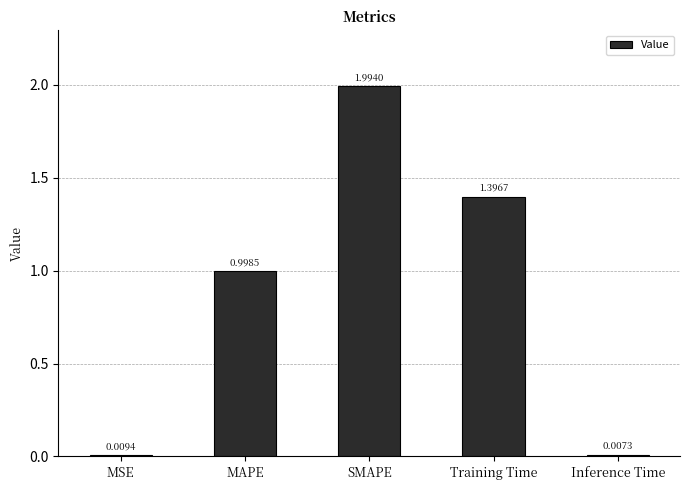

Are the bars grouped side by side (vs. stacked)?

No